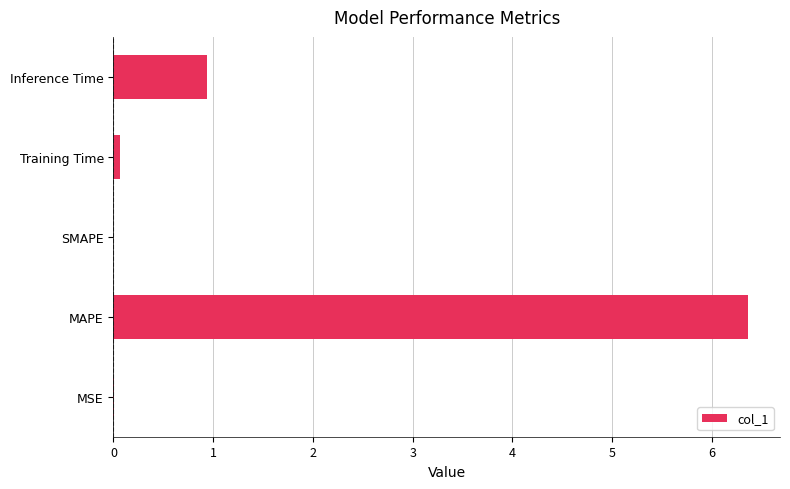

True or false: the data shows 1.6 at Inference Time.

False